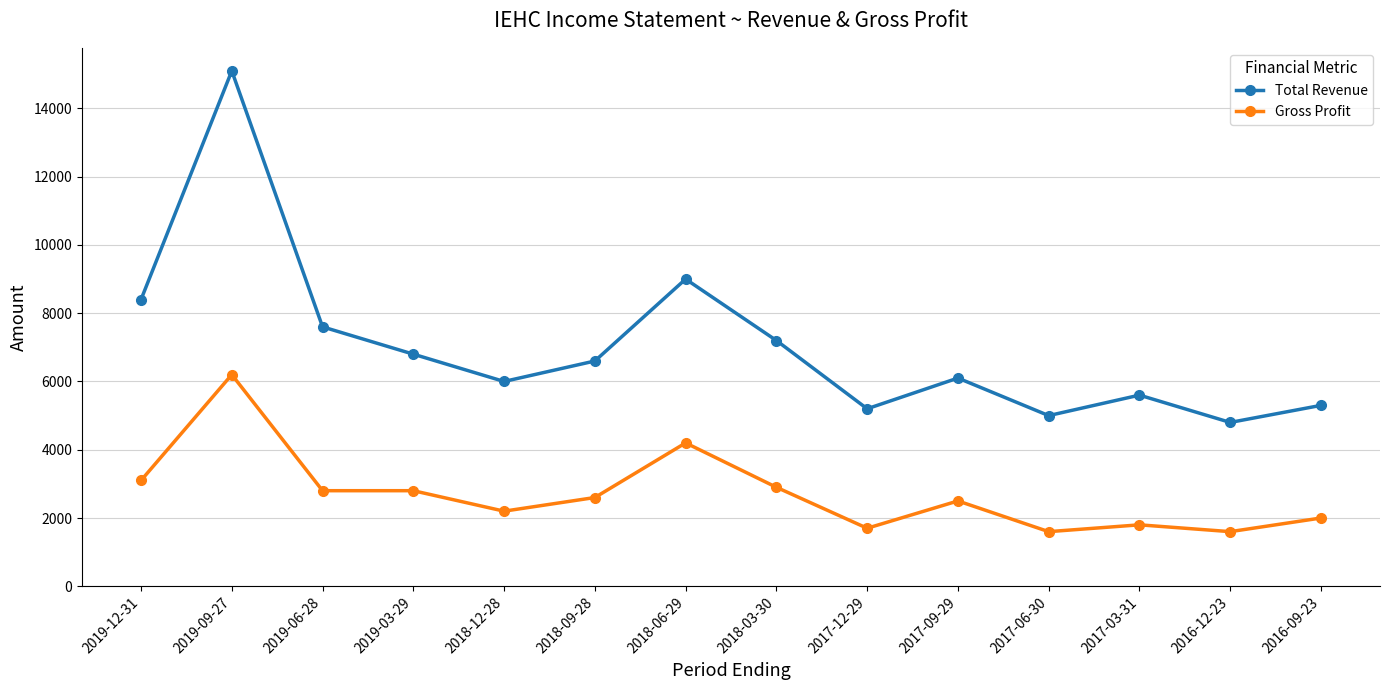

How many interior local valleys does the Total Revenue series have?

4